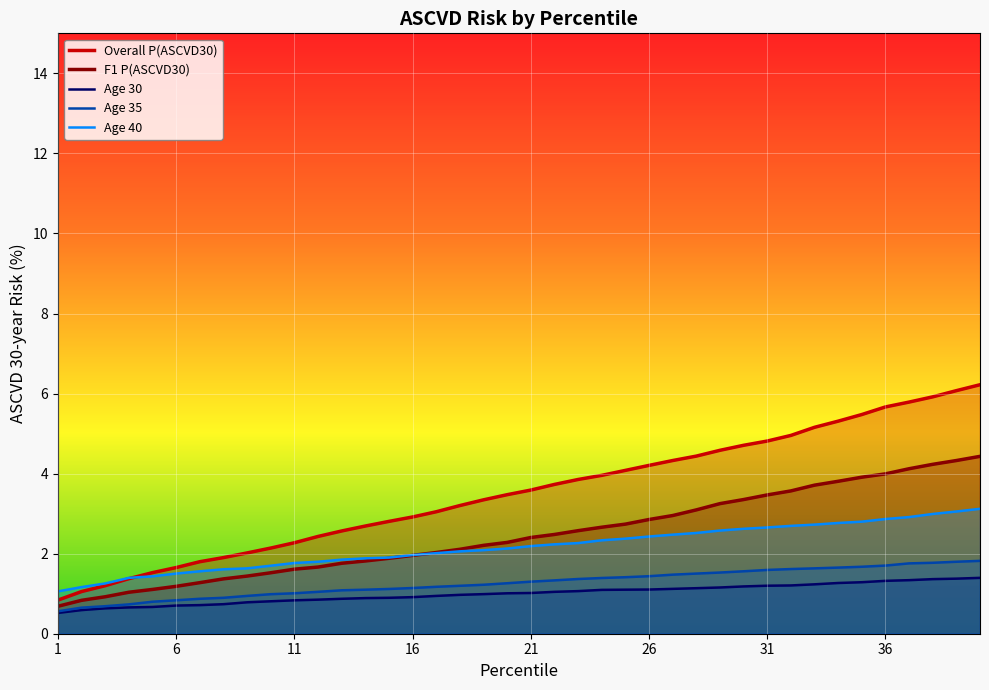

What is the difference between the maximum and second lowest values in the f1_p_ascvd30 series?

3.6